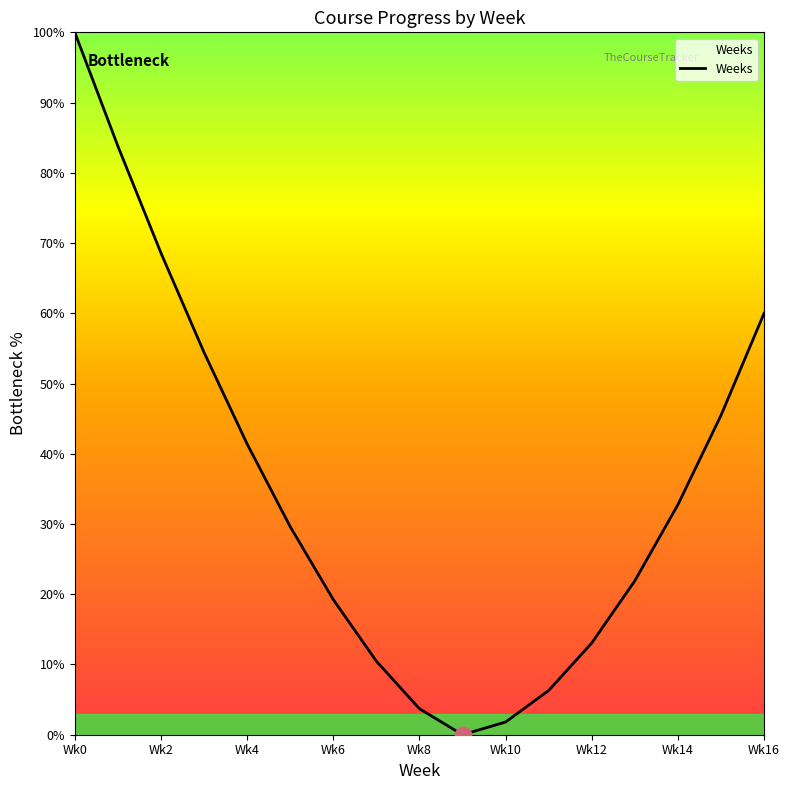

How many interior local valleys (lower than both neighbors) does the data have?

1